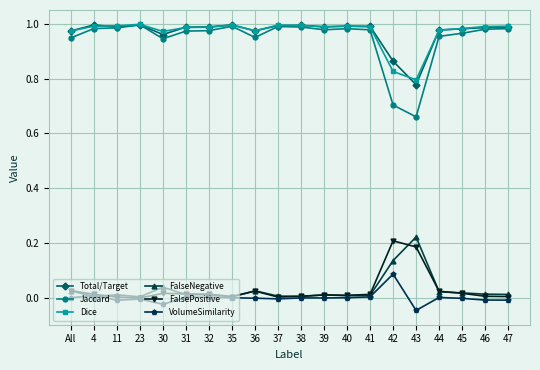

Is it true that Total/Target equals 1.0 at 23?

True